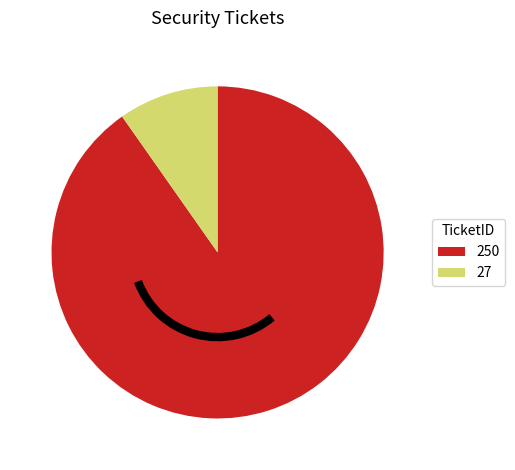

How many segments does this pie chart have?

2